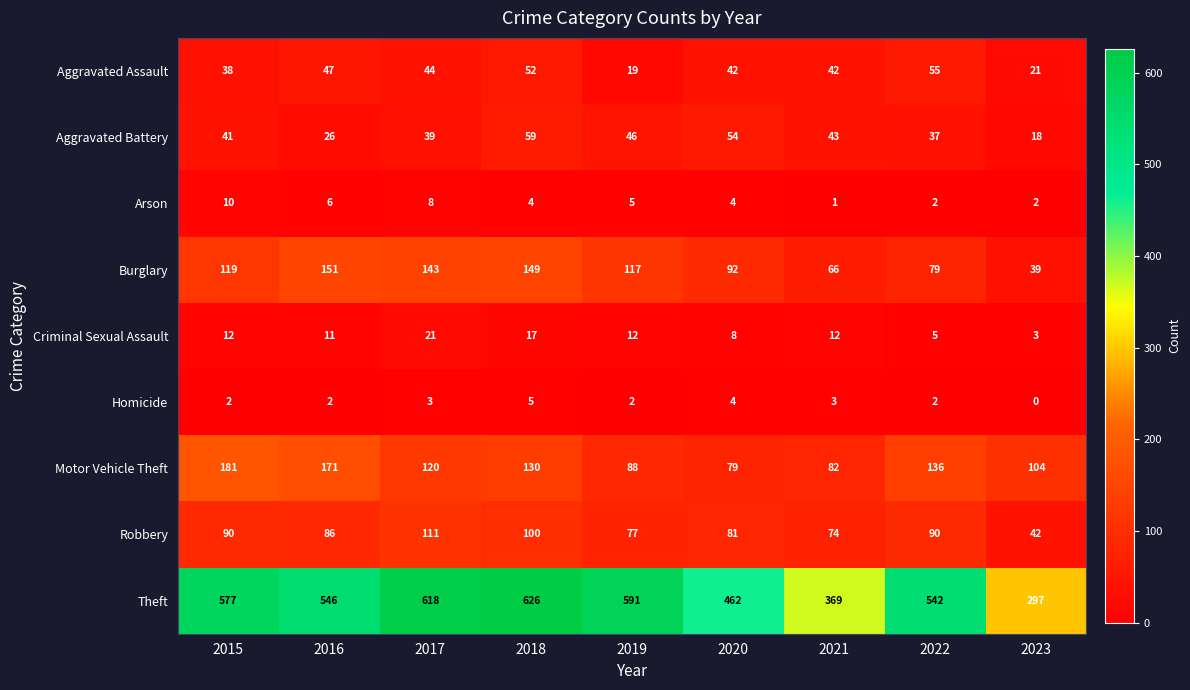

What is the sum of all Aggravated Battery values?

363